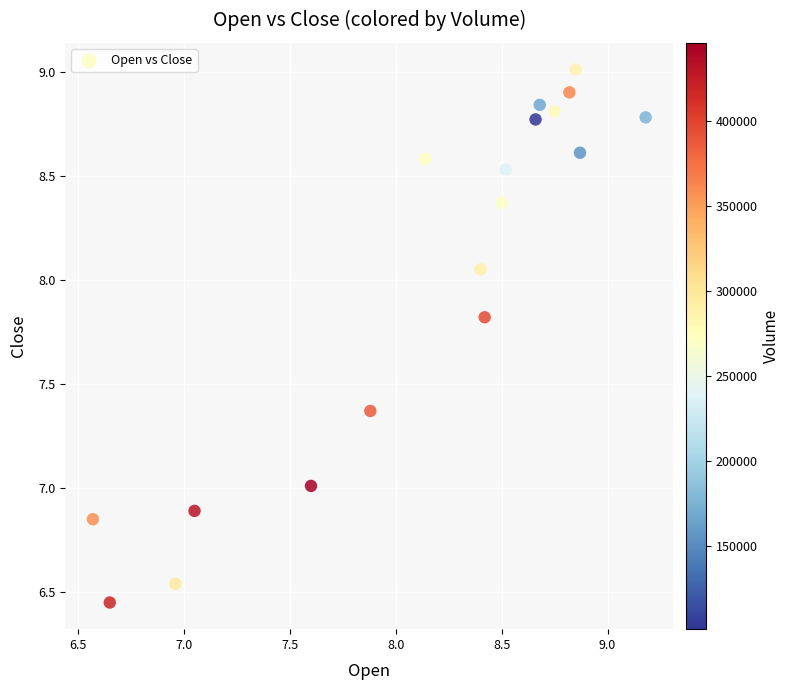

What is the range of X values (max minus min)?

2.6